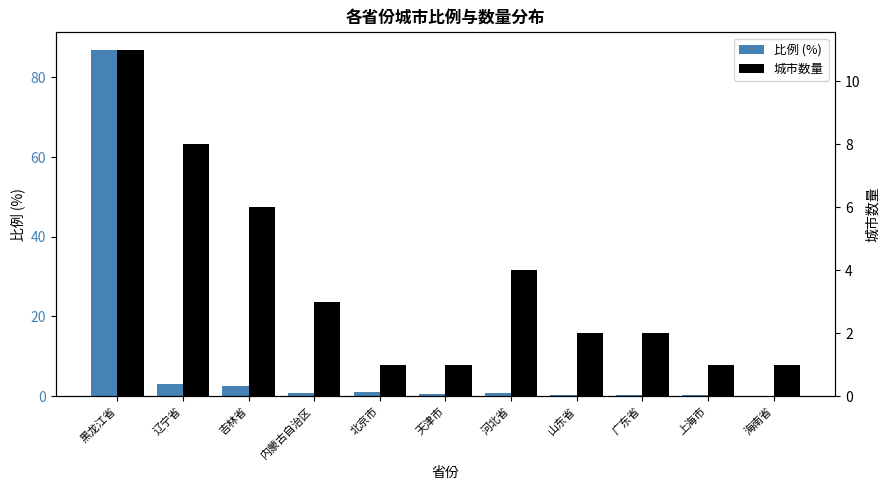

What is the total value across all series at 天津市?

1.4